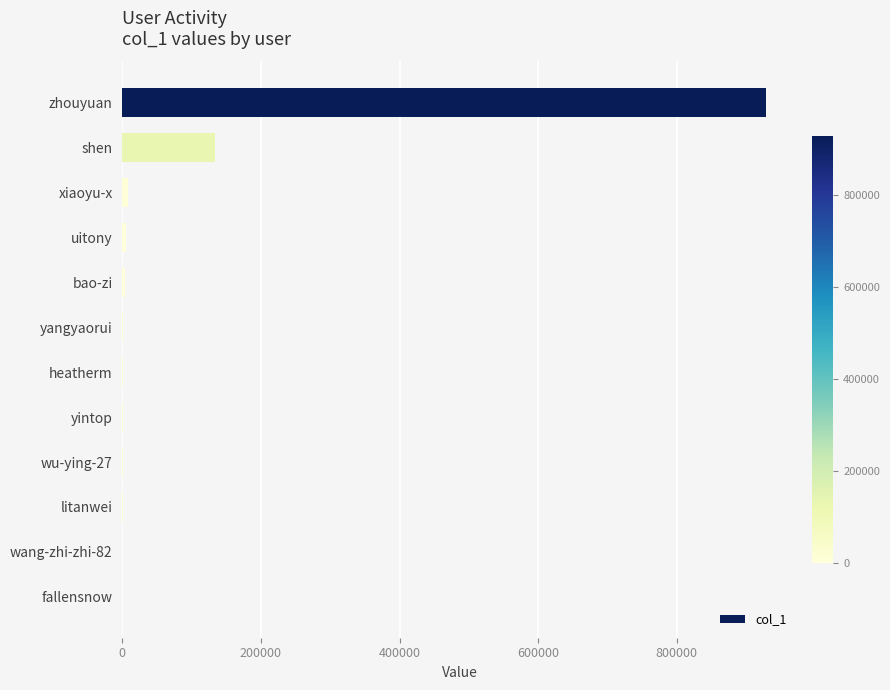

What is the sum of all values?

1085151